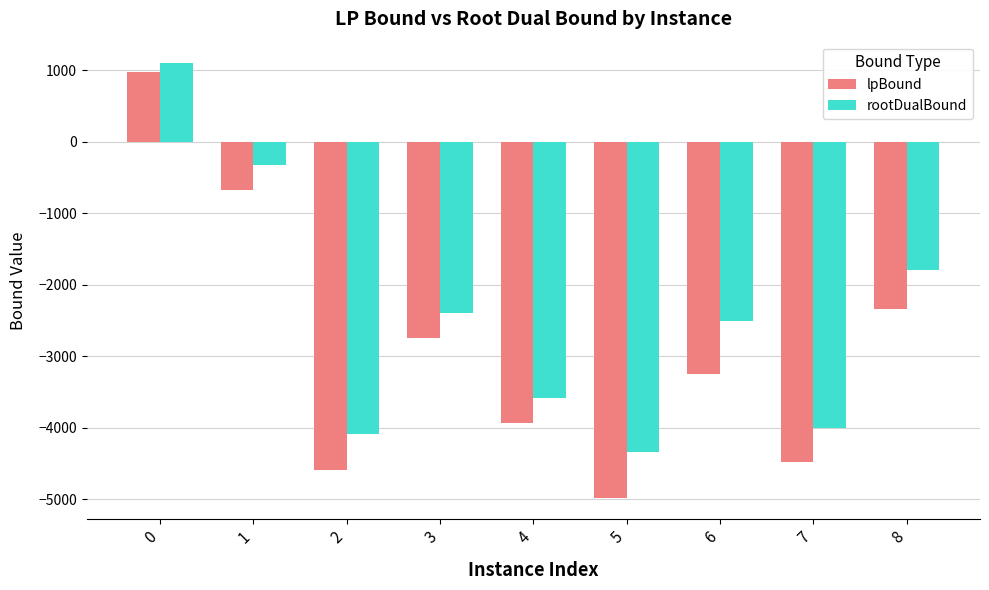

What value does the rootDualBound series have at 2?

-4088.3